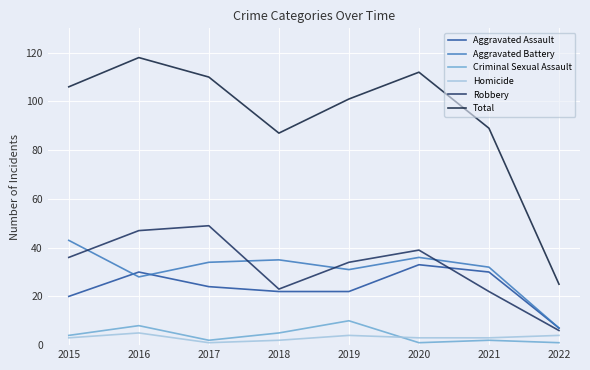

What is the minimum value shown in the chart?

1